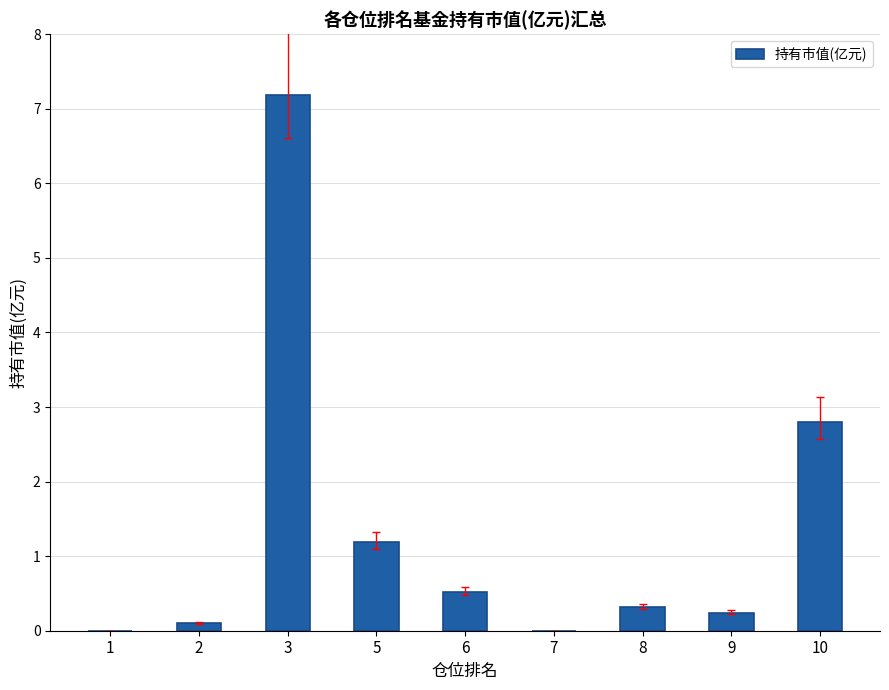

What value does the data have at 3?

7.2